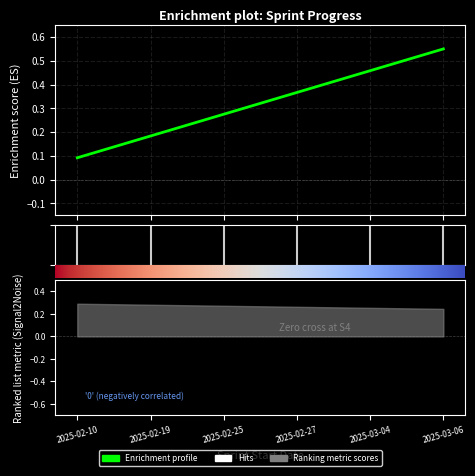

What position from the left is 2025-03-04?

5